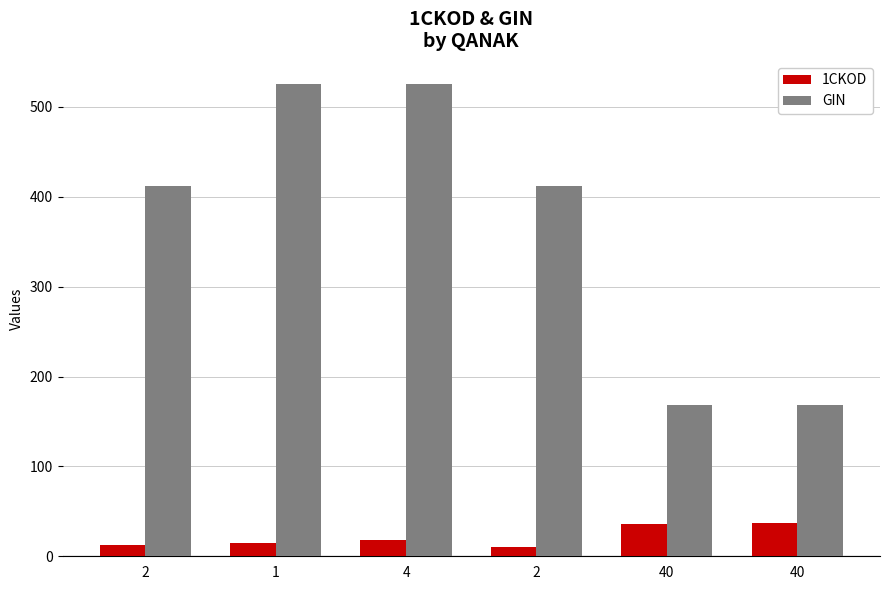

Rank the series at 4 from lowest to highest value.

1CKOD, GIN